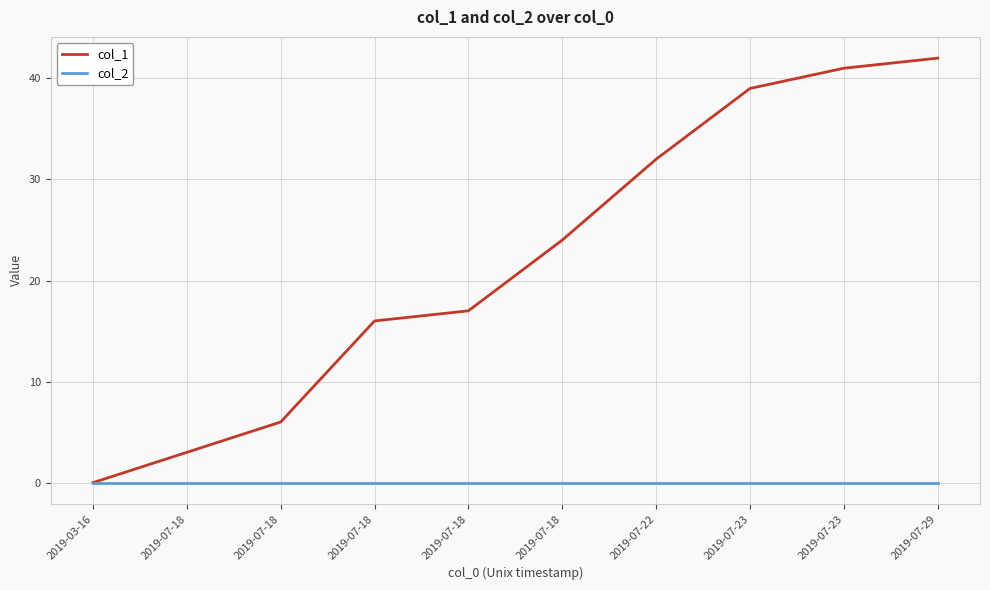

What are all the series names shown in the legend?

col_1, col_2